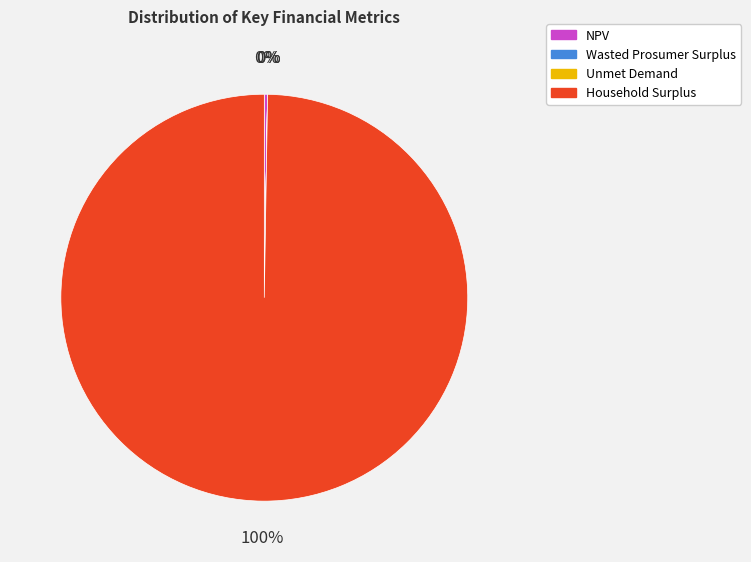

What percentage is the Household Surplus slice, to the nearest percent?

100%